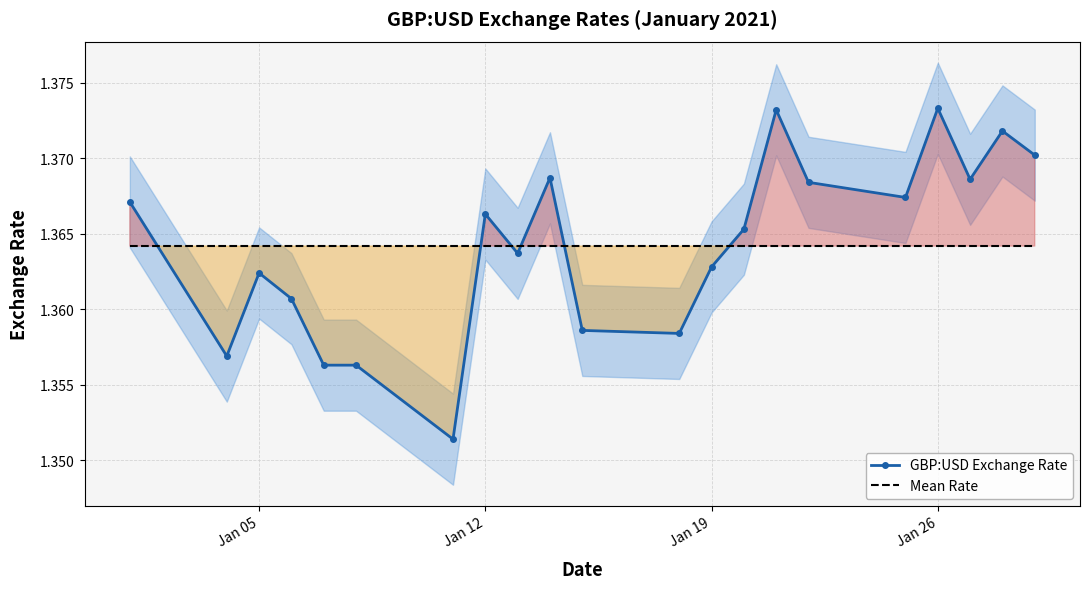

The value of Mean Rate at Jan 12 is 2.4. True or false?

False